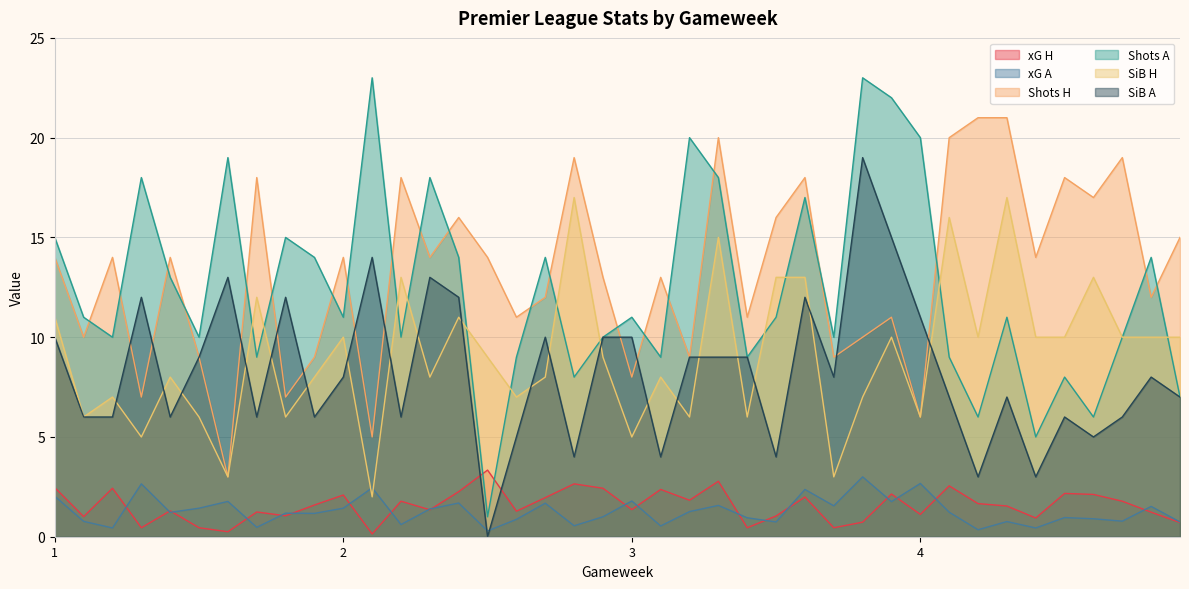

True or false: SiB A and Shots A intersect in this chart.

False